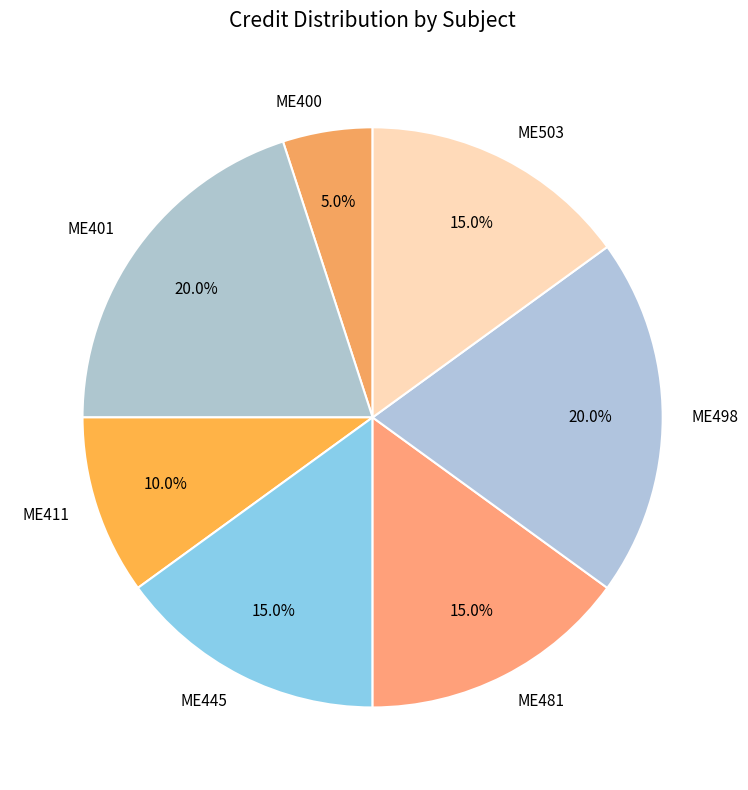

To the nearest percent, what percentage of the pie is ME401?

20%